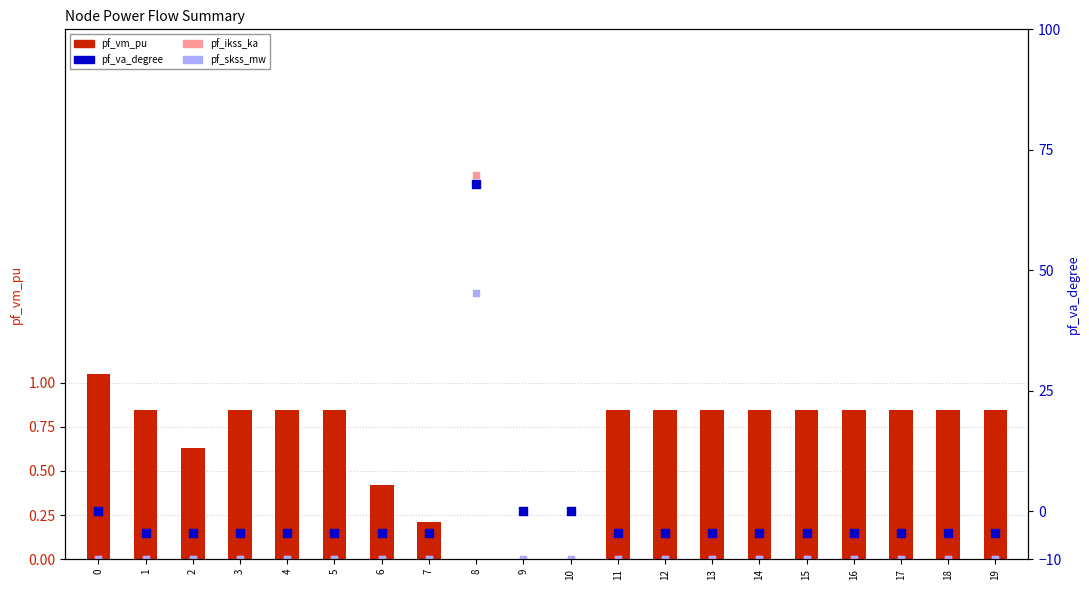

Which series has the largest total across all categories?

pf_vm_pu